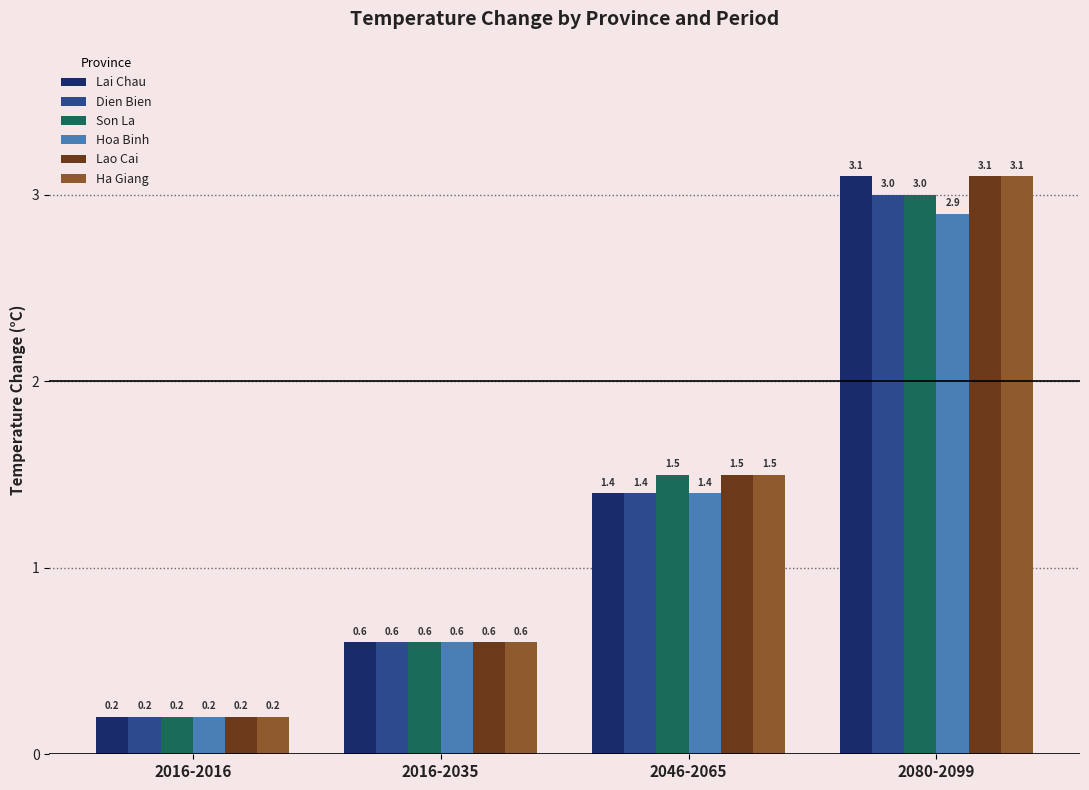

What is the difference between the maximum and minimum values in the Son La series?

2.8